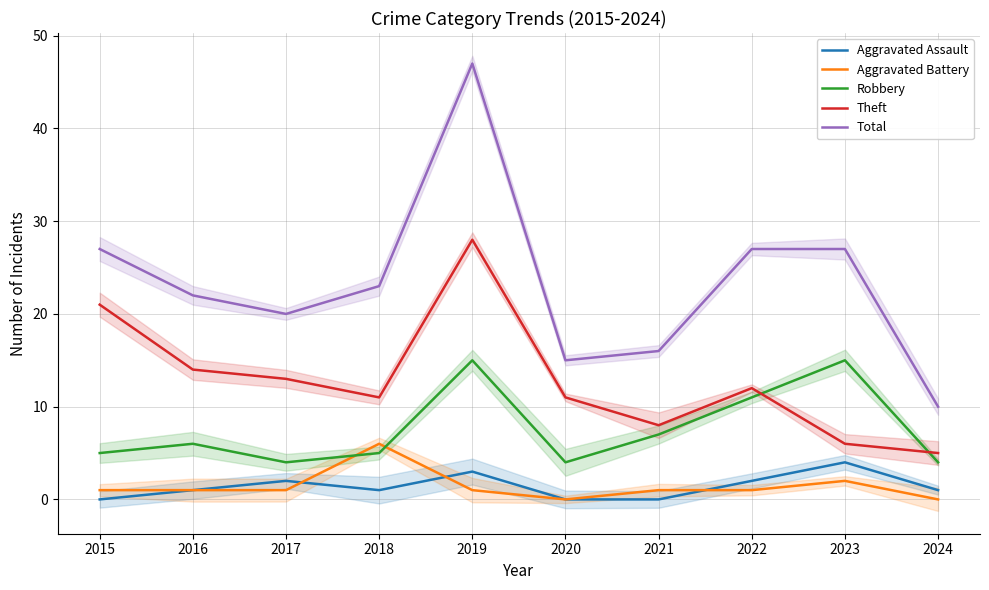

How many positive values does the Aggravated Battery series have?

8